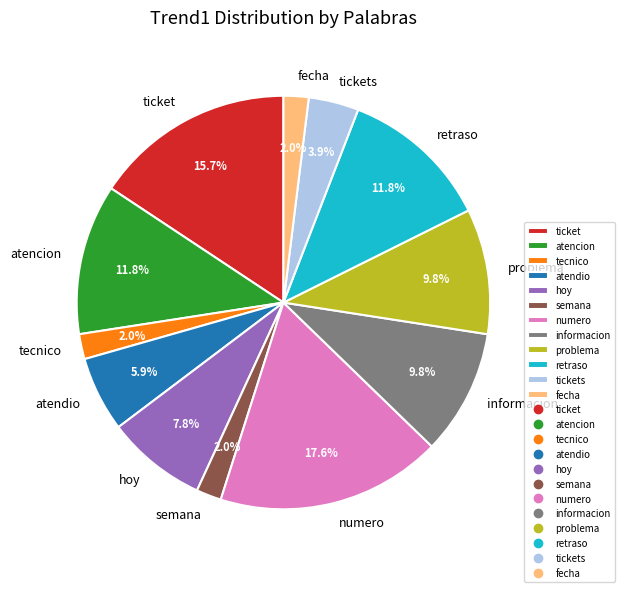

Combined, what portion of the pie is informacion and hoy?

17.6%